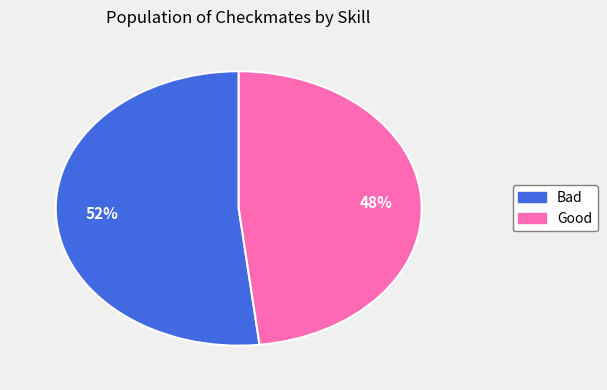

Rank the categories by value from lowest to highest.

Good, Bad